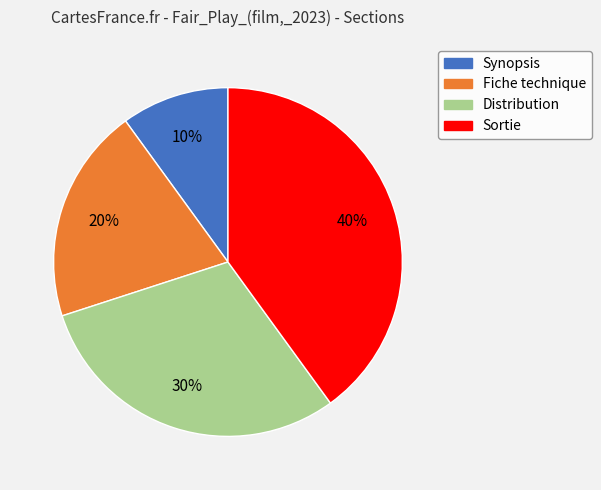

Which slice is the smallest?

Synopsis